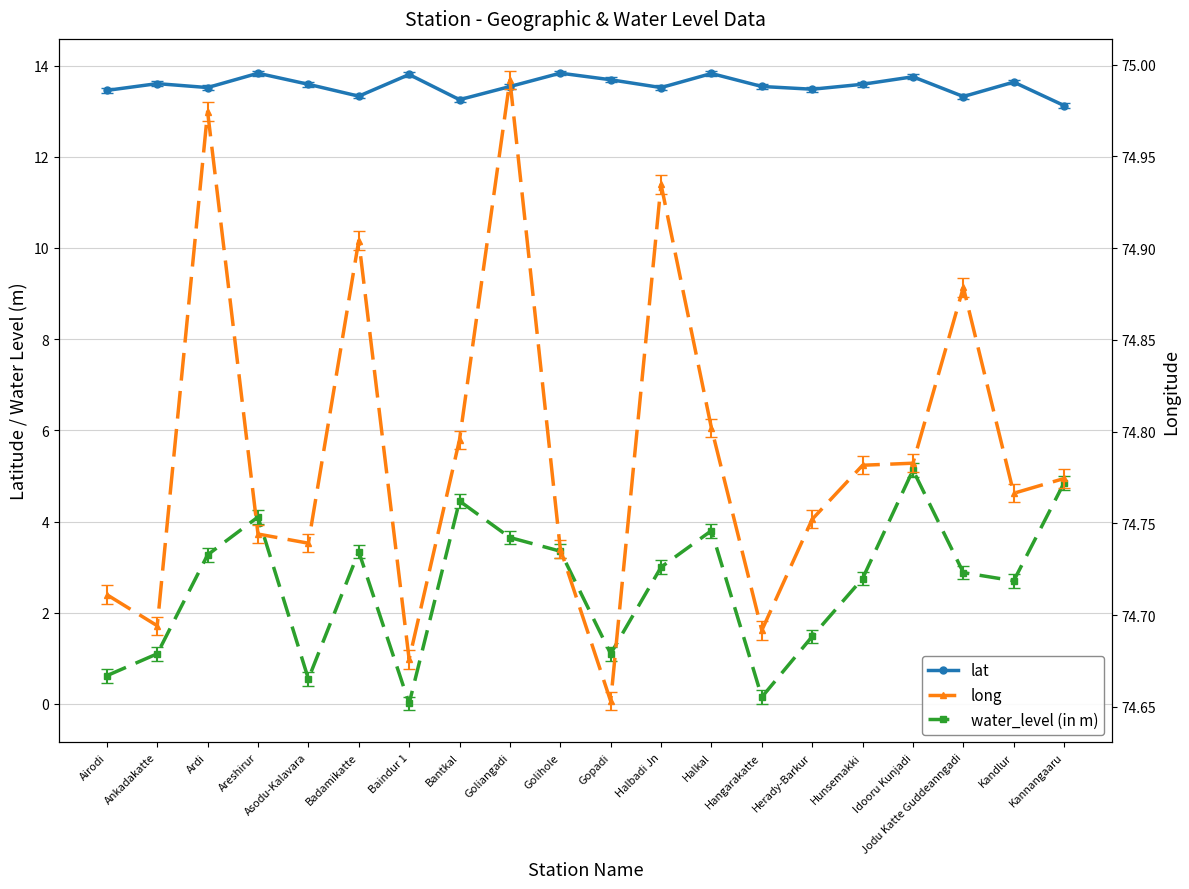

What position from the right is Baindur 1?

14